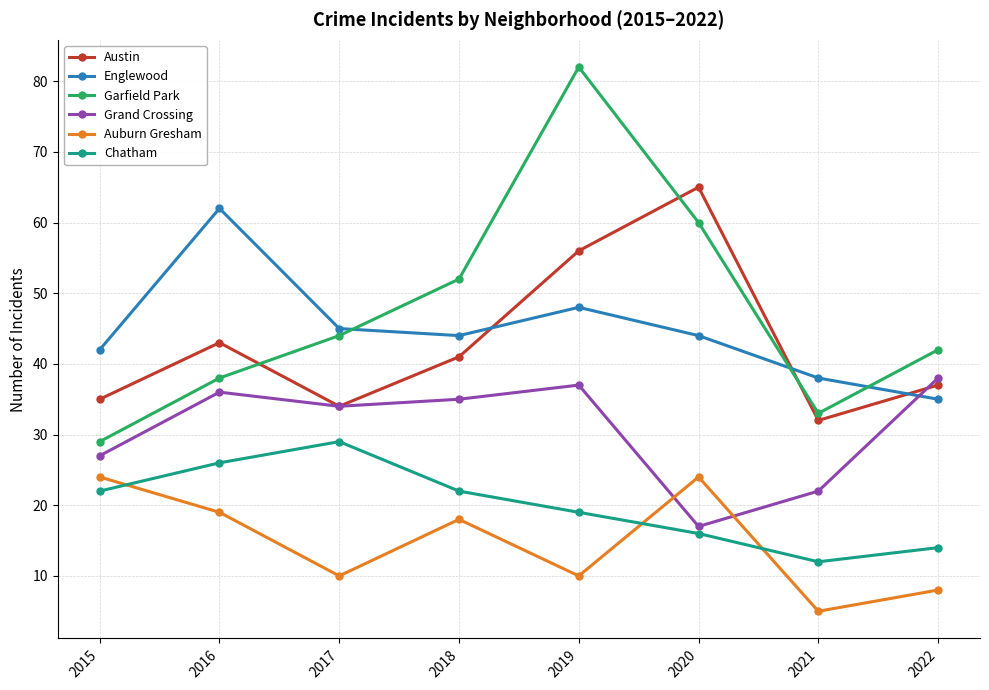

The value of Auburn Gresham at 2021 is 5. True or false?

True